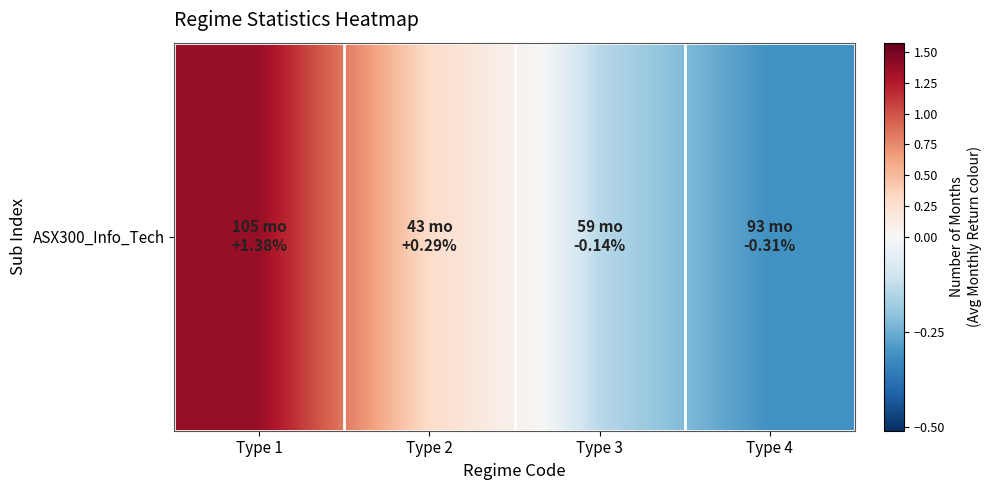

Read the value at Type 2.

0.3